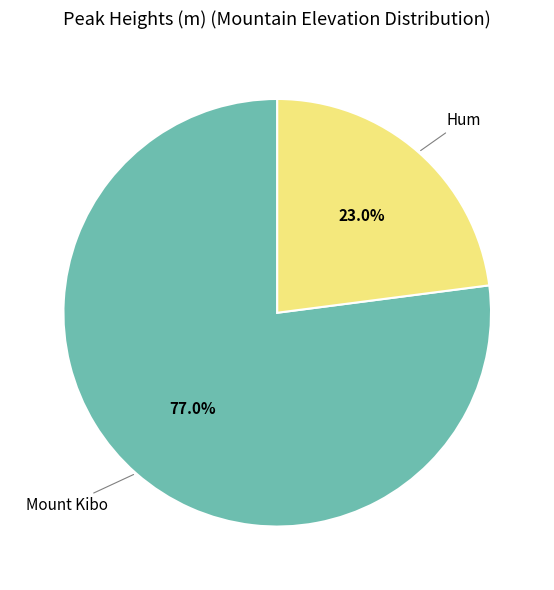

What percentage do Mount Kibo and Hum together represent?

100.0%